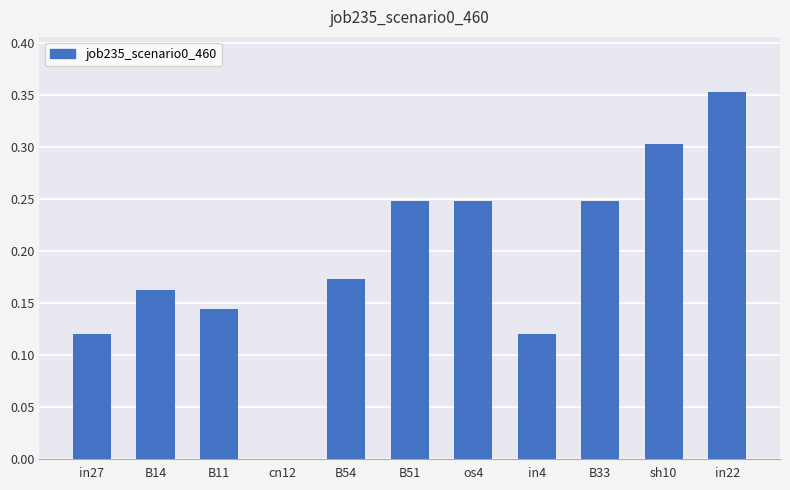

Which category has the highest value across all series?

in22